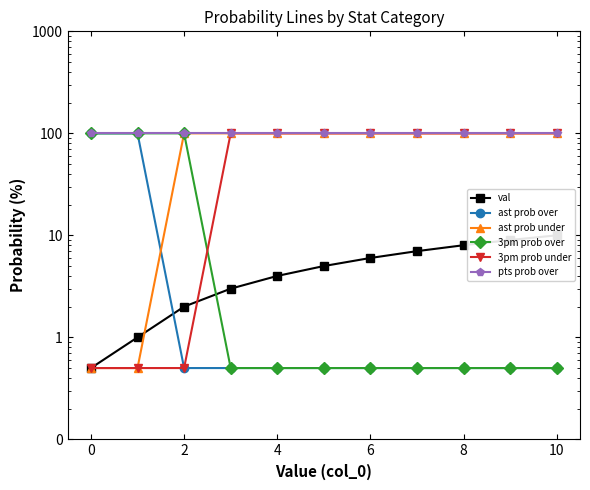

What is the sum of the pts prob over values at 10 and 8?

200.0